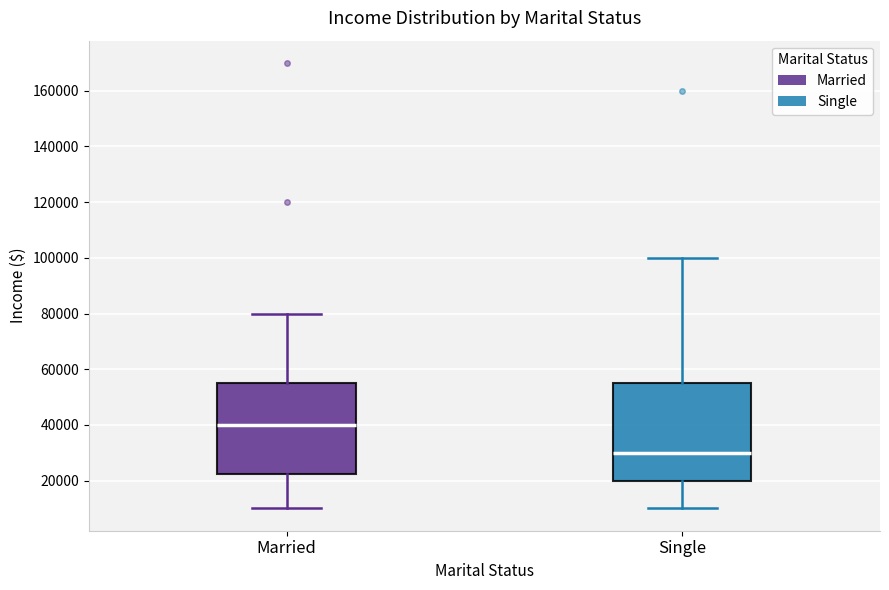

Which box is the tallest, from its lower edge to its upper edge?

Single